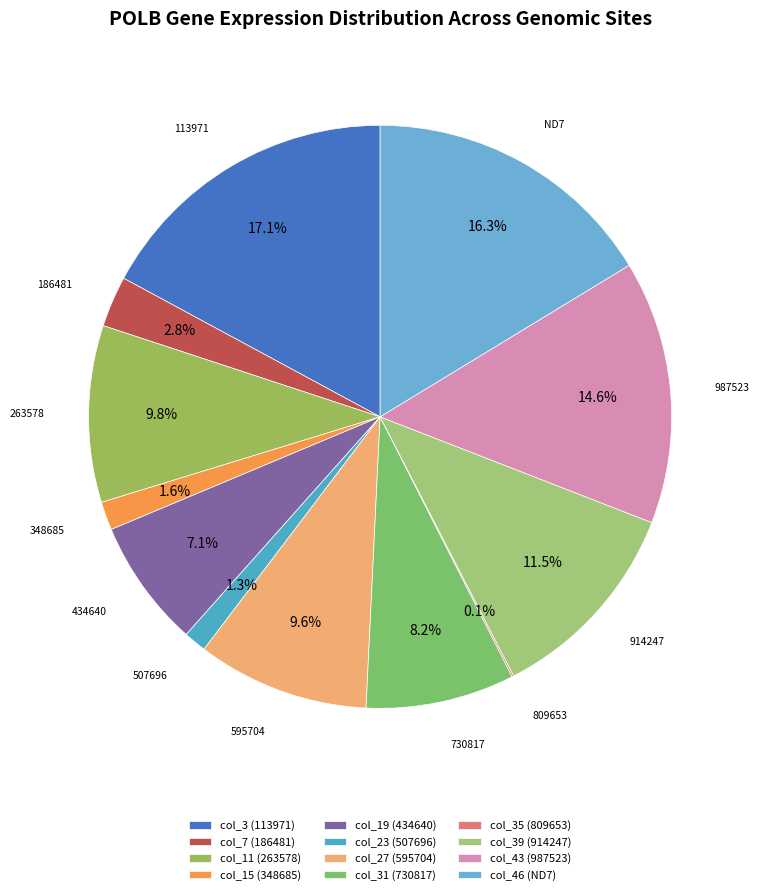

What is the smallest slice in the pie chart?

col_35 (809653)